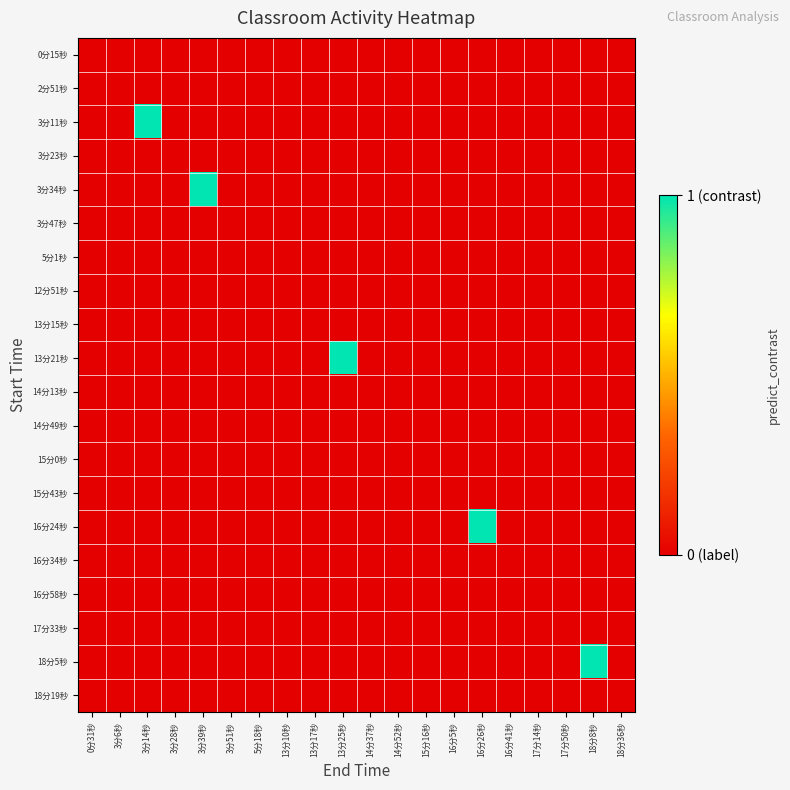

Which has a higher value, 17分14秒 or 18分36秒?

17分14秒